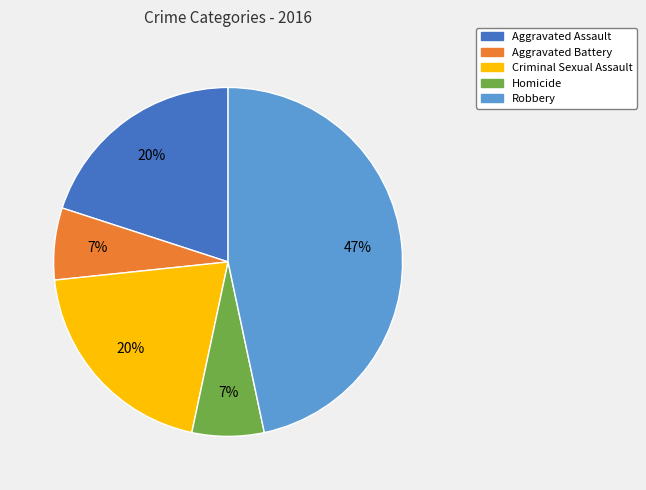

To the nearest percent, what is the combined percentage of Aggravated Battery and Aggravated Assault?

27%